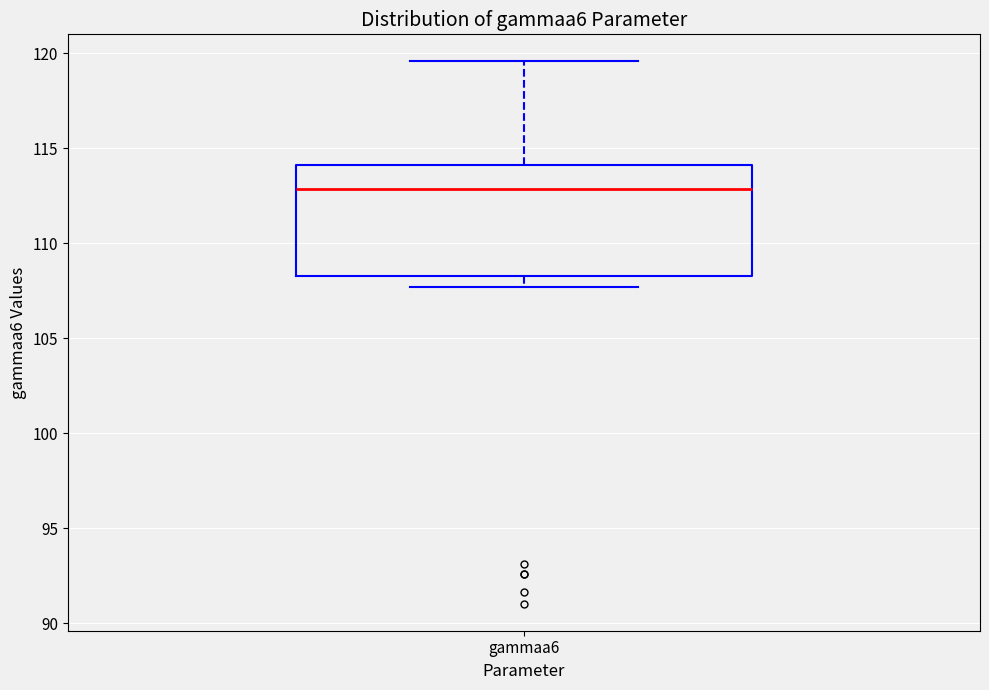

Read this box plot against the y-axis: the position of the median line, the range covered by the box, and the ends of both whiskers. The values are not printed on the chart, so give them approximately, as read against the axis.

median 113.0, box 108.5 to 114.0, whiskers 107.5 to 119.5